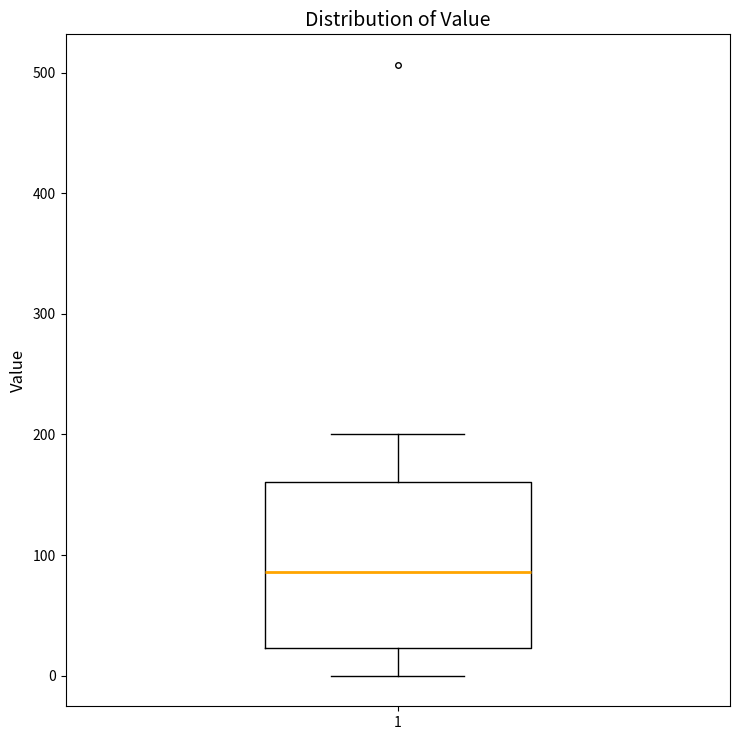

Where is the upper edge of the box at x = 1 on the y-axis? The values are not printed on the chart, so give them approximately, as read against the axis.

160